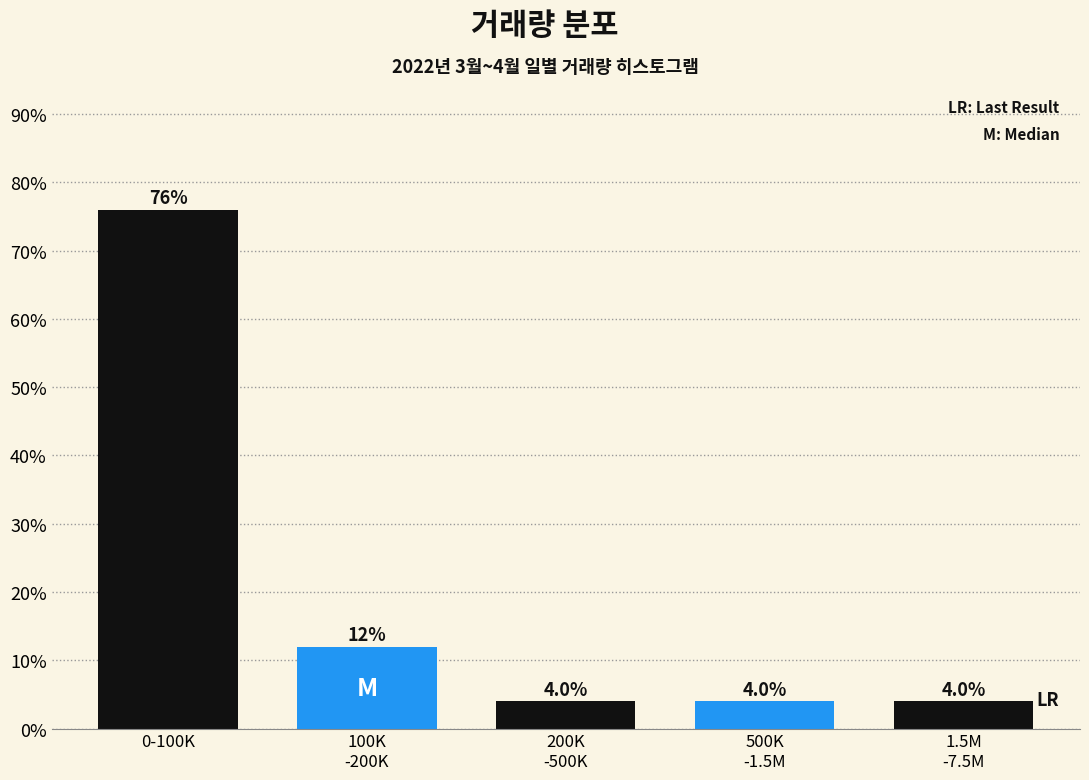

Reading left to right, extract all data points from this chart.

76	12	4	4	4